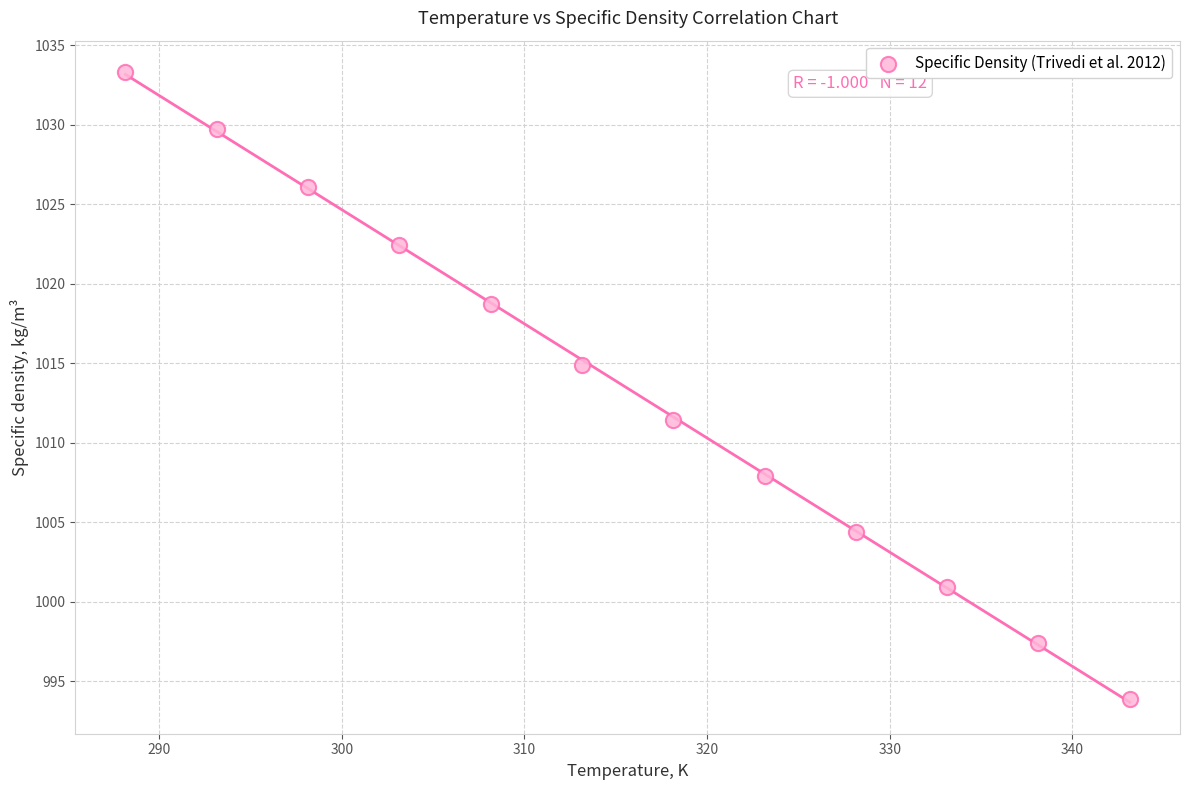

What is the average X value?

315.6